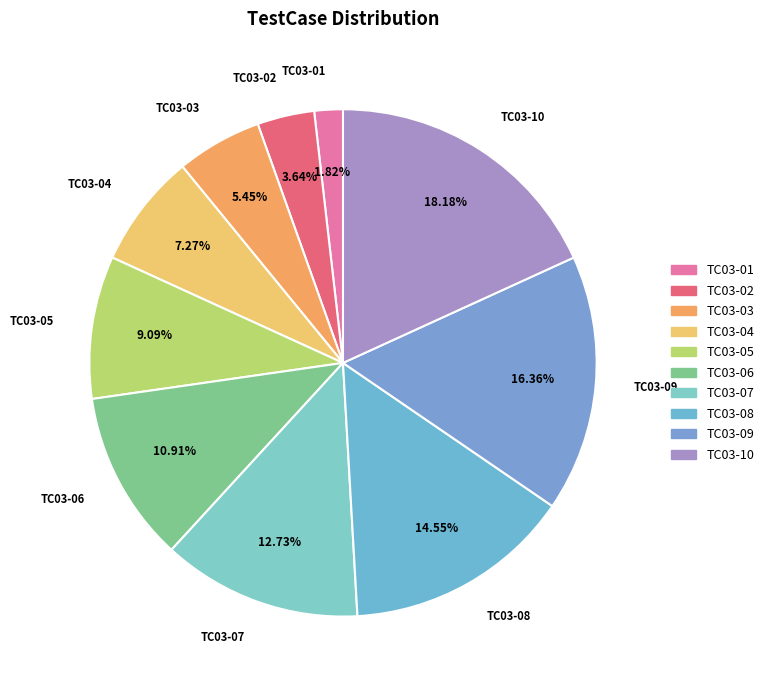

Is it true that TC03-08 is 15% of the pie?

True